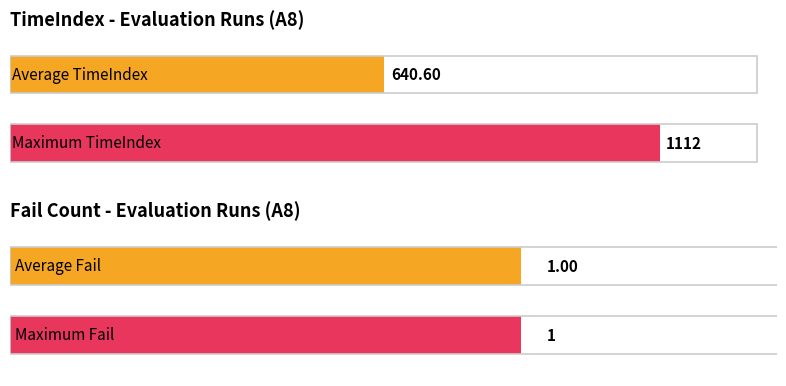

True or false: TimeIndex has a value of 749 at 002.

False